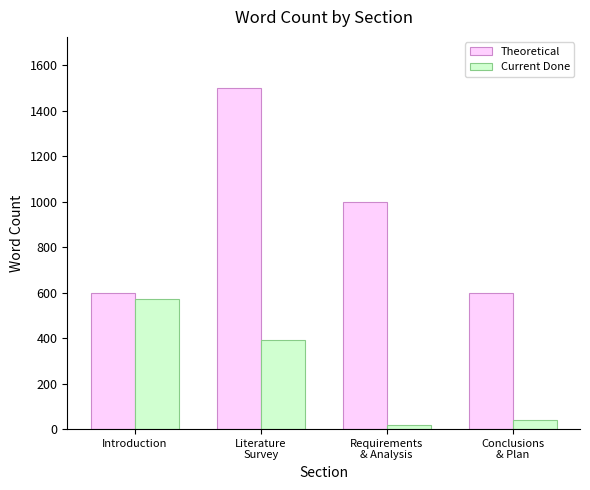

How many bars are there in total?

8